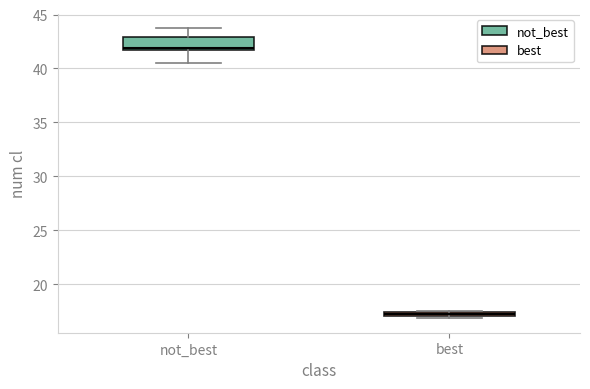

Which box's median line is the highest?

not_best